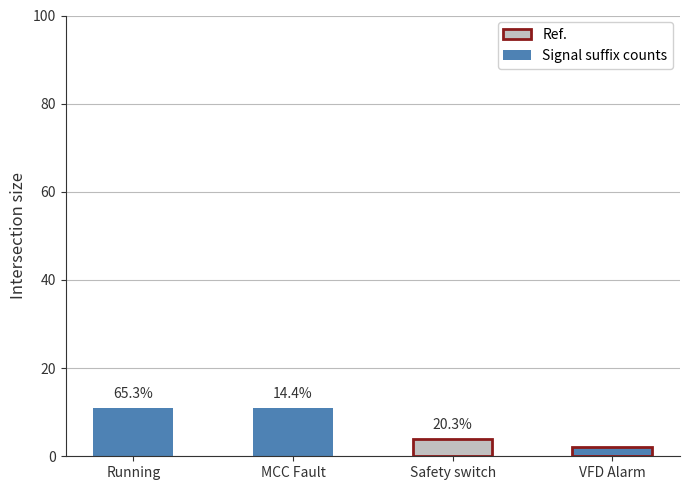

Count the number of categories in the chart.

4